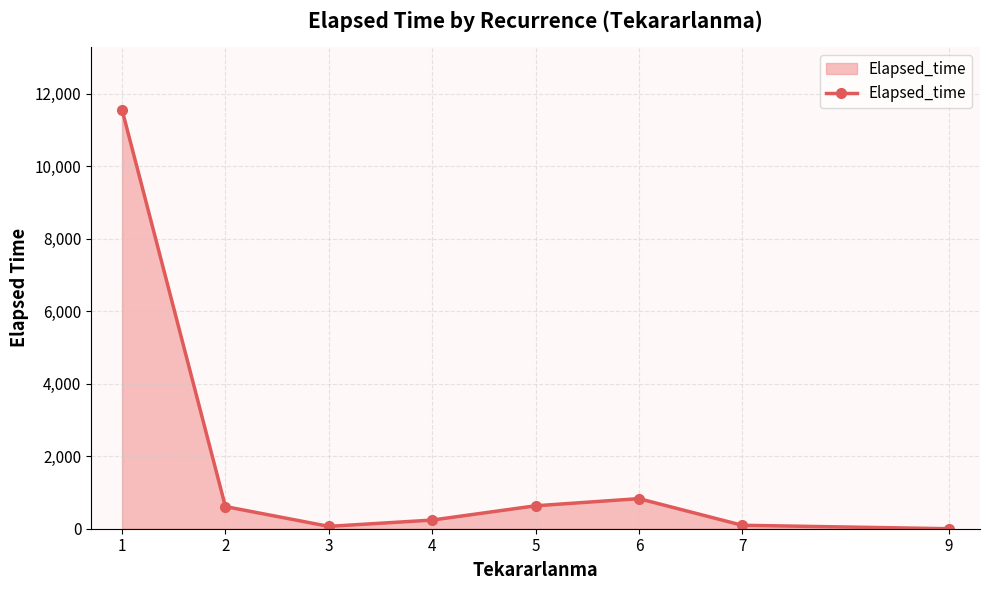

How many lines are shown in the chart?

1